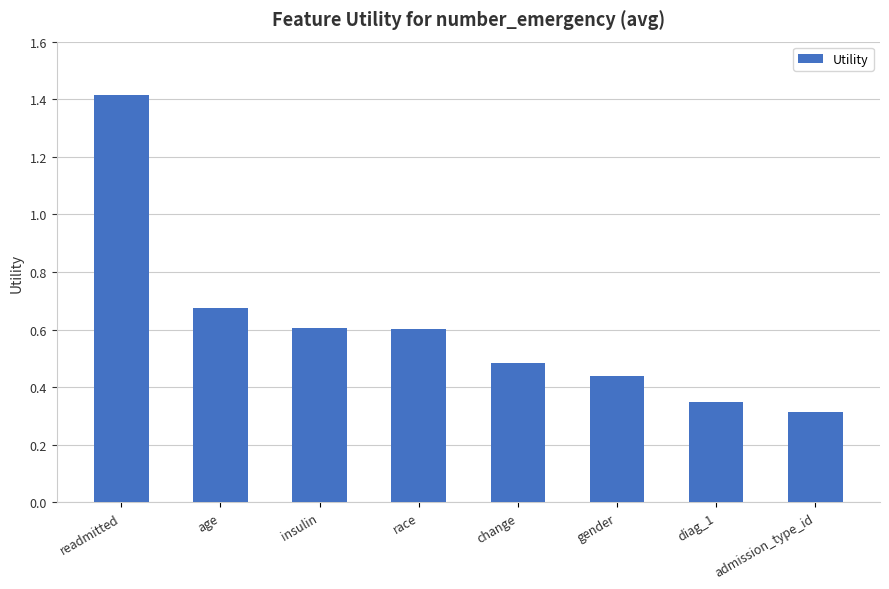

Which category has the lowest value across all series?

admission_type_id